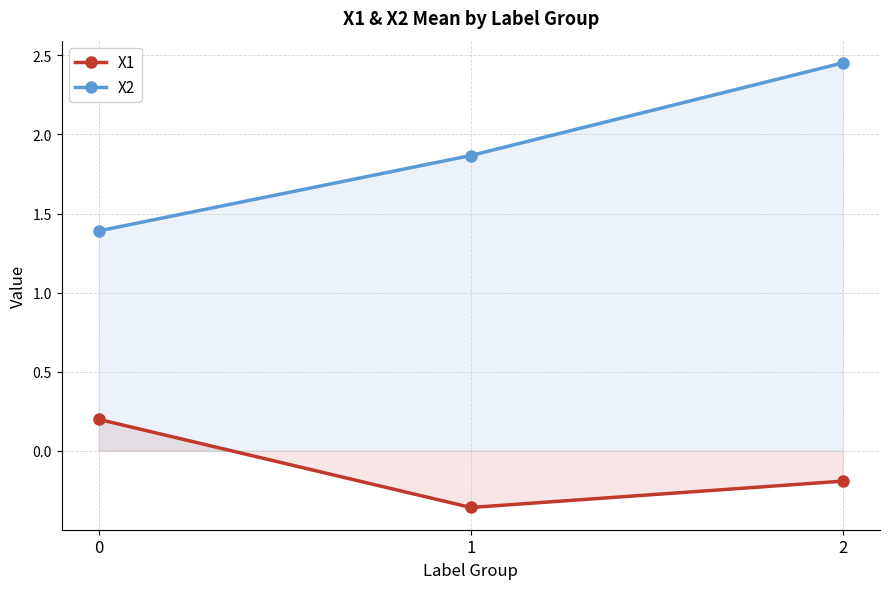

Reading left to right, extract all data points from this chart.

X1: 0.2	-0.4	-0.2
X2: 1.4	1.9	2.5